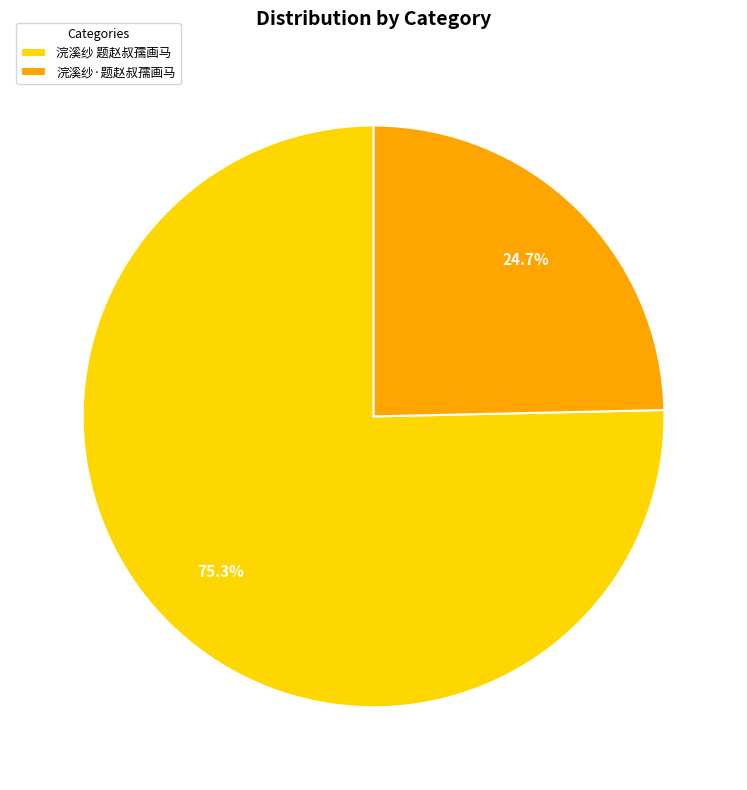

Combined, what portion of the pie is 浣溪纱·题赵叔孺画马 and 浣溪纱 题赵叔孺画马?

100.0%